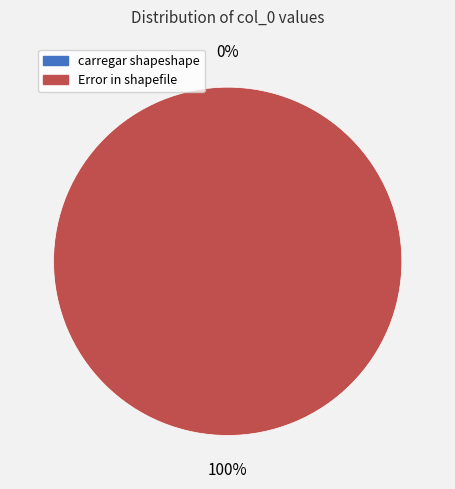

To the nearest percent, what is the difference between the largest and smallest slice percentages?

100%